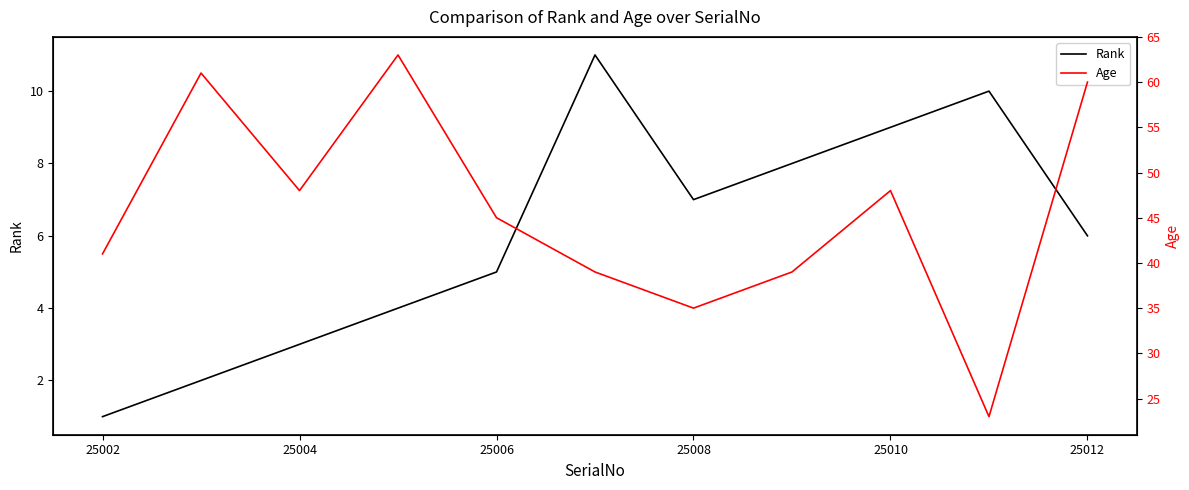

Which category has the lowest value in the Rank series?

25002